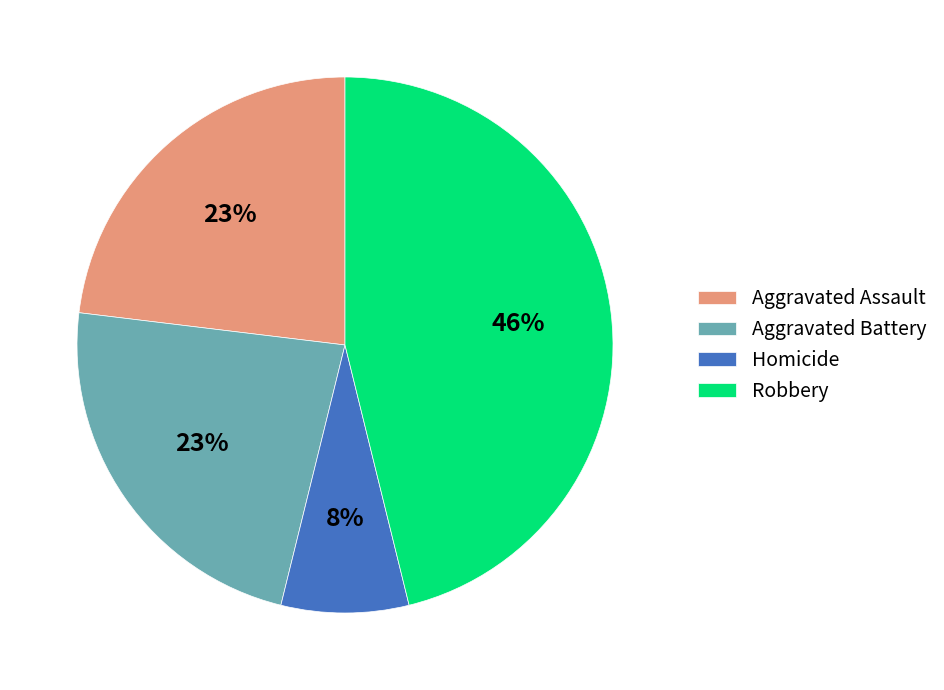

How many segments does this pie chart have?

4